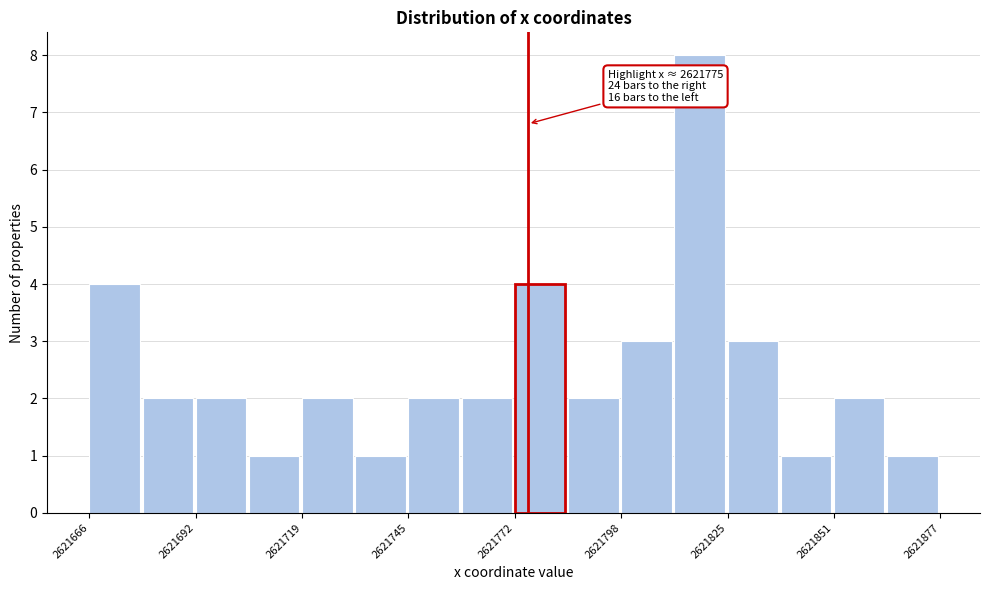

Around what value on the x-axis is the tallest bar? Give the approximate position of its centre, as read against the axis.

2621820